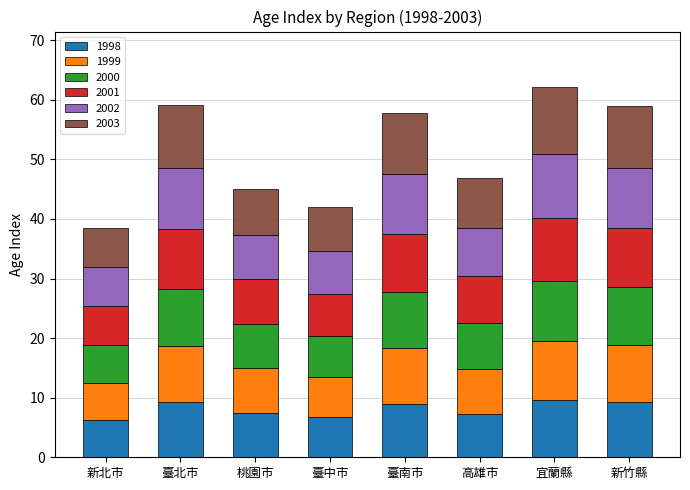

What is the difference between the maximum and second lowest values in the 1998 series?

2.9